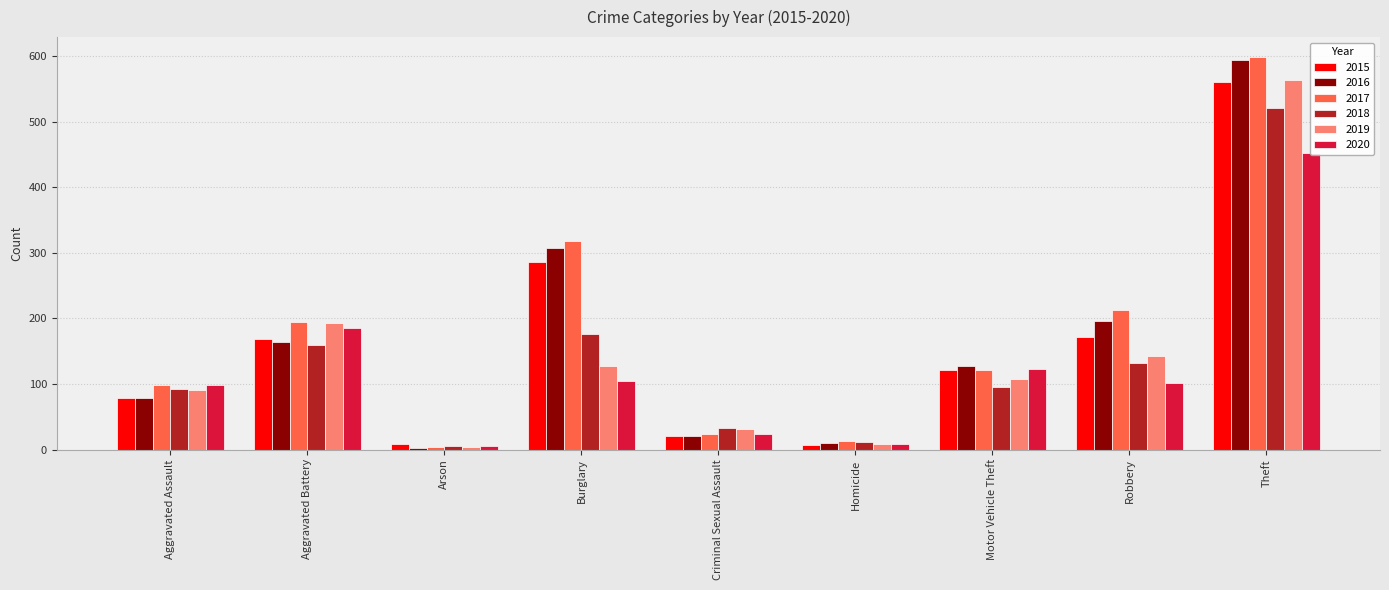

Which series changed the most between Arson and Motor Vehicle Theft?

2016